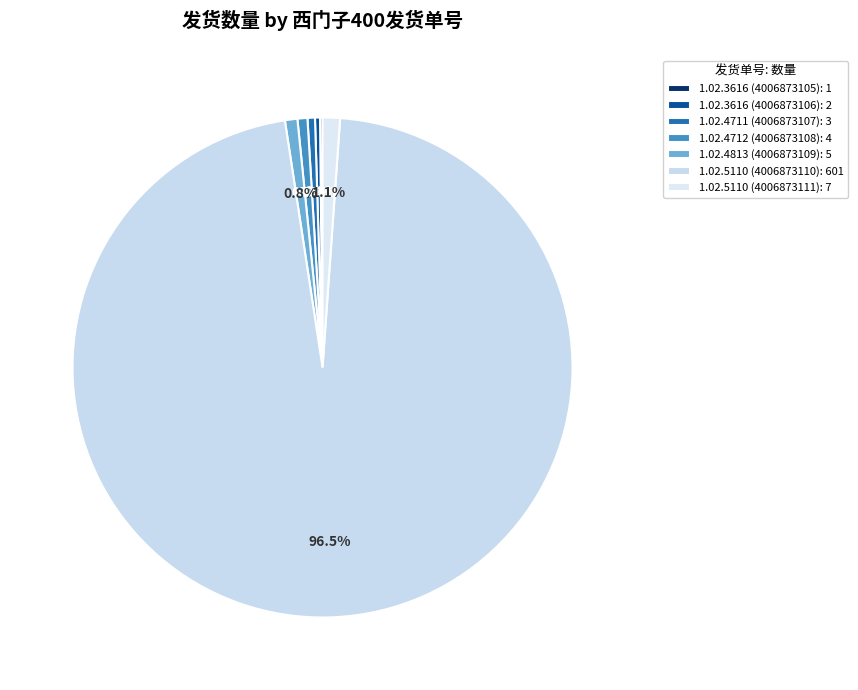

To the nearest percent, what is the average slice percentage?

14%